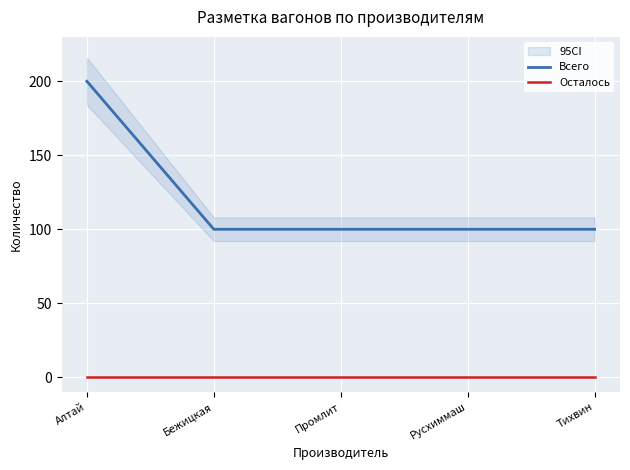

Reading right to left, list all the values displayed in this chart.

Всего: 100	100	100	100	200
Осталось: 0	0	0	0	0